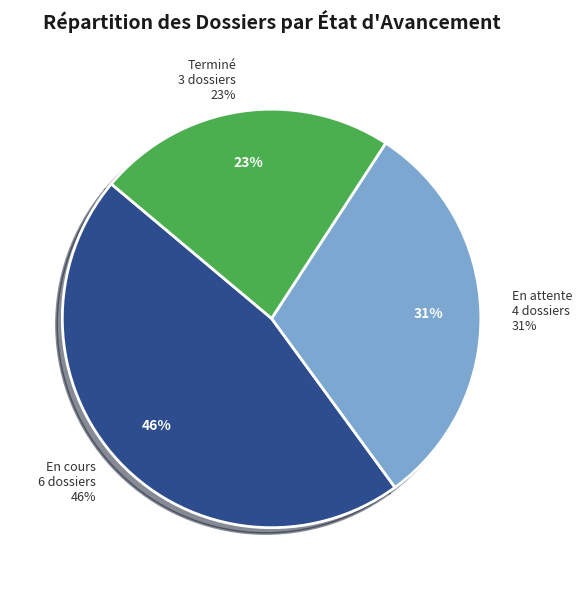

What is the total percentage of En attente and Terminé?

53.8%